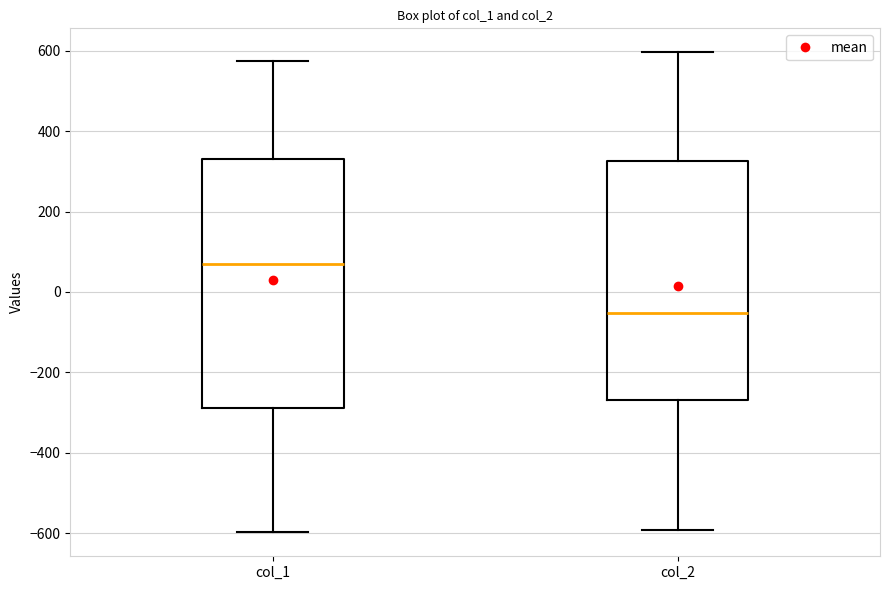

Reading left to right, read every box against the y-axis: the position of its median line, the range the box covers, and the ends of its whiskers. The values are not printed on the chart, so give them approximately, as read against the axis.

col_1: median 80, box -280 to 340, whiskers -600 to 580
col_2: median -60, box -260 to 320, whiskers -600 to 600